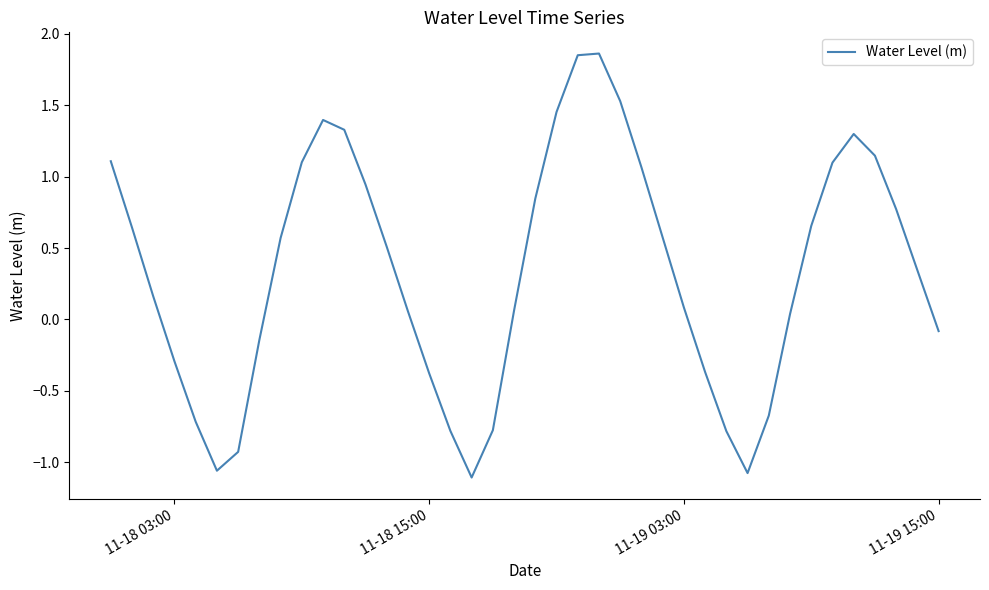

What is the difference between the maximum and minimum values?

3.0